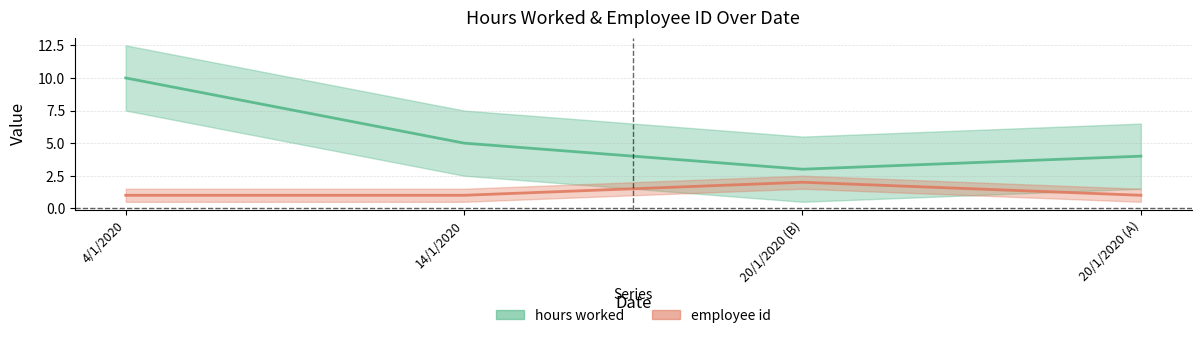

What is the label of the 3rd point from the left?

20/1/2020 (B)